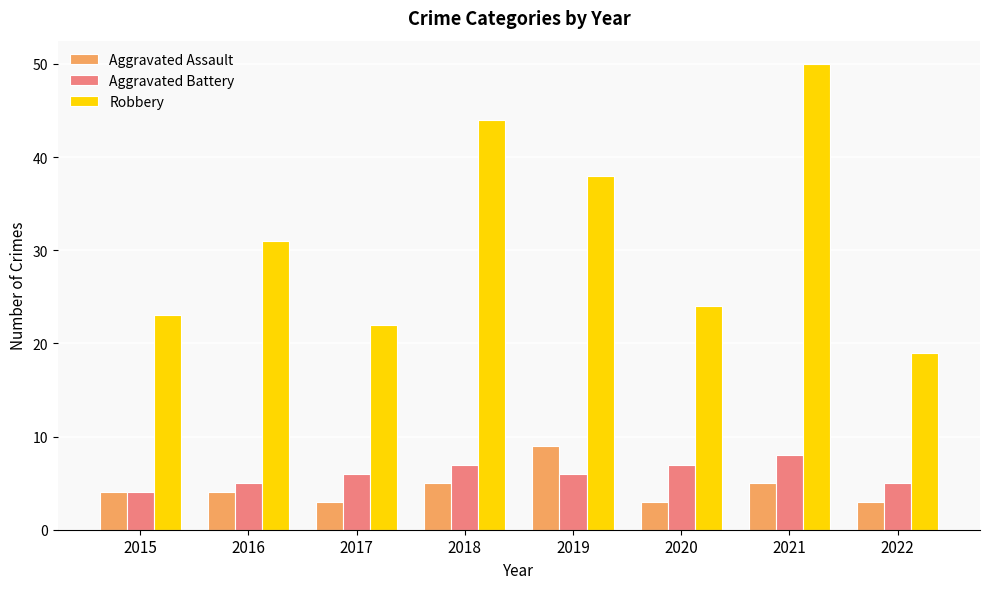

Is it true that Aggravated Battery equals 8 at 2021?

True